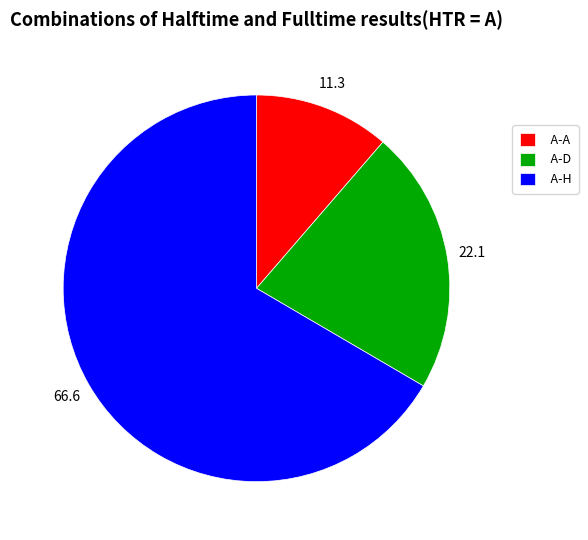

Do A-H and A-D together represent more than half of the pie?

Yes